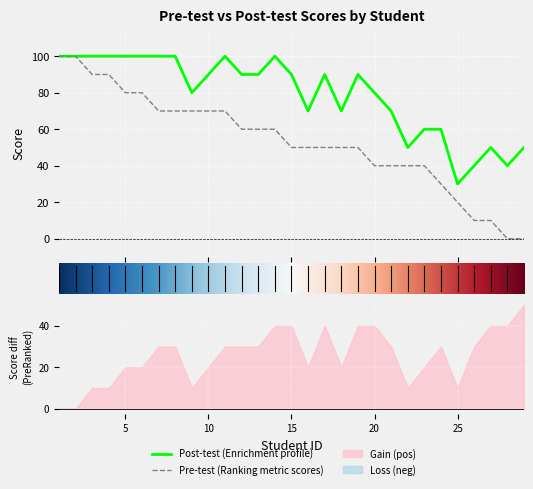

Rank the categories by Post-test value from lowest to highest.

25, 26, 28, 22, 27, 29, 23, 24, 16, 18, 21, 9, 20, 10, 12, 13, 15, 17, 19, 1, 2, 3, 4, 5, 6, 7, 8, 11, 14